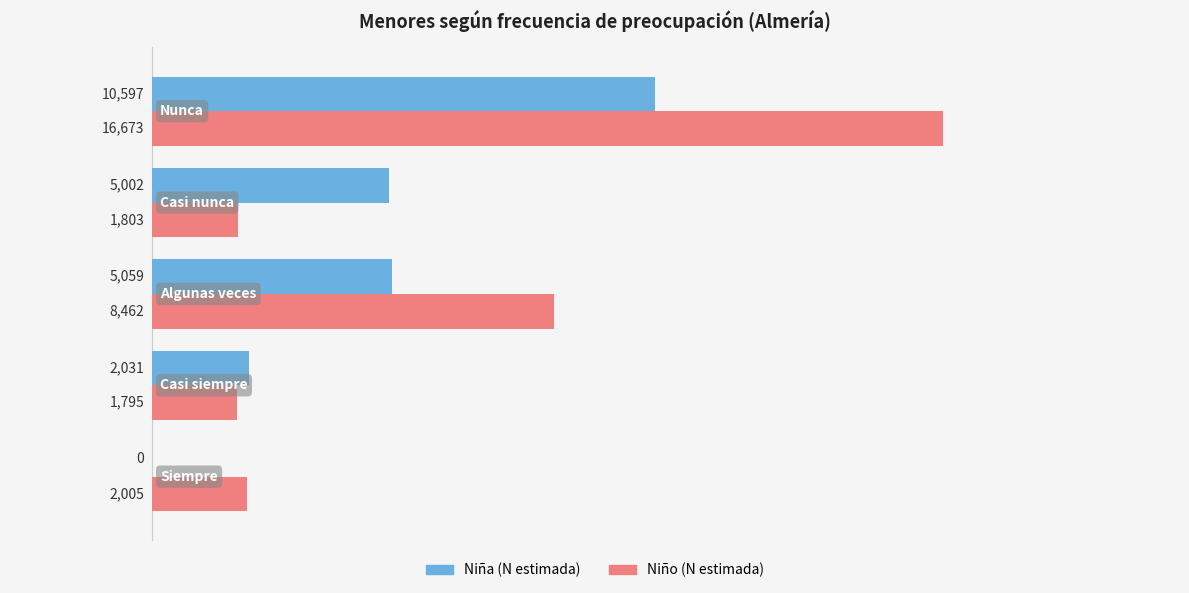

How many distinct data groups are displayed?

2